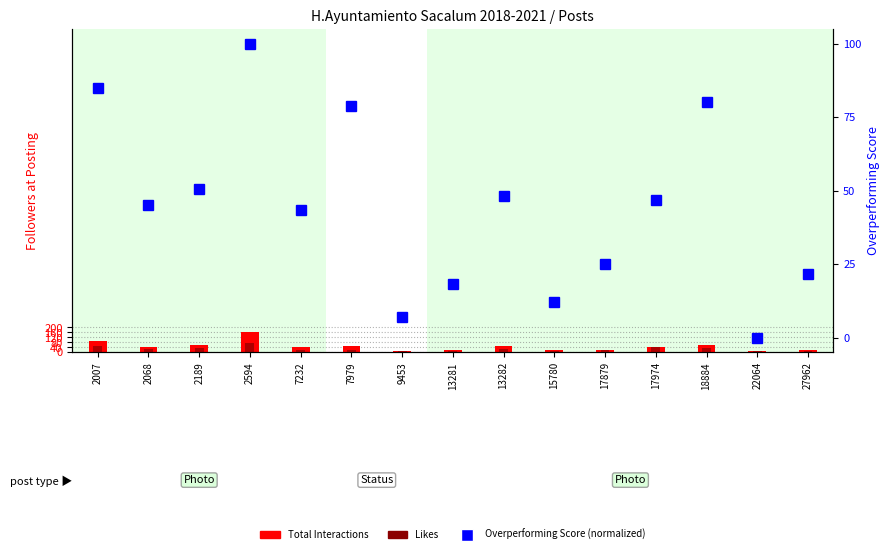

Where does the Overperforming Score (normalized) series first go above 45?

2007